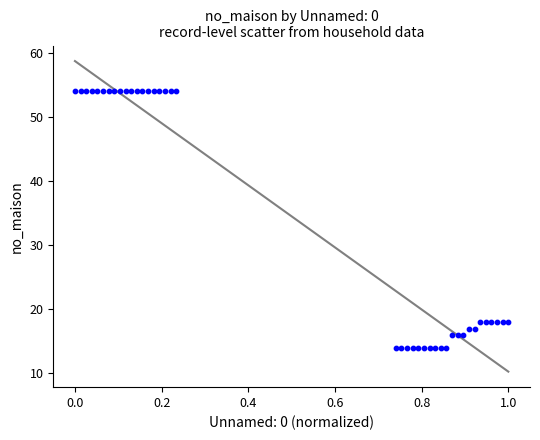

What is the range of Y values (max minus min)?

40